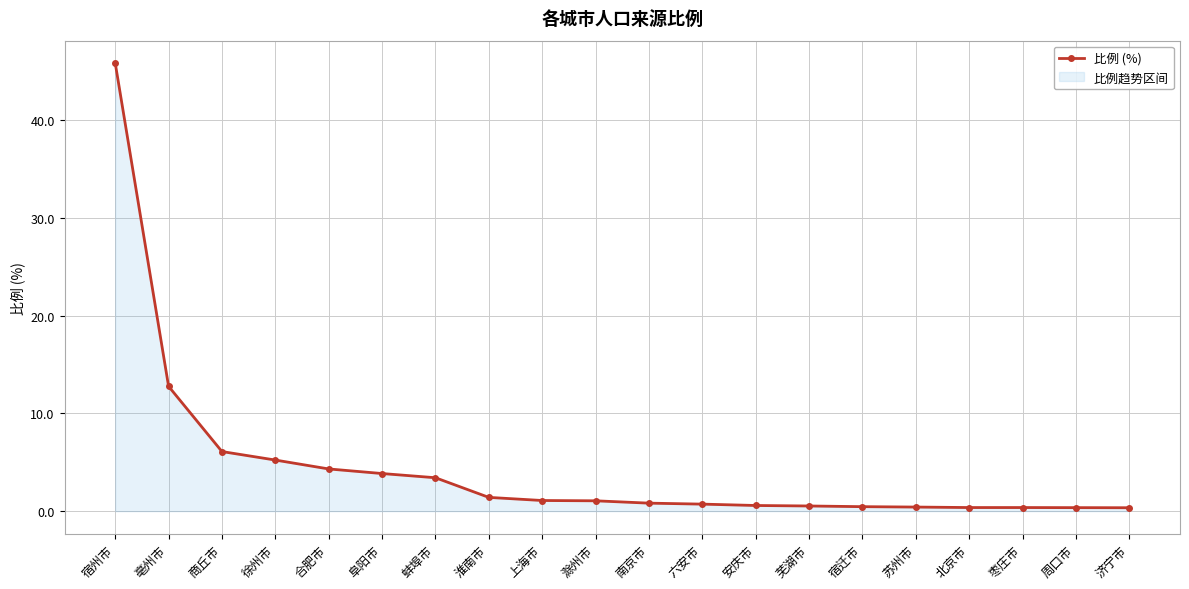

What is the sum of all values?

90.1